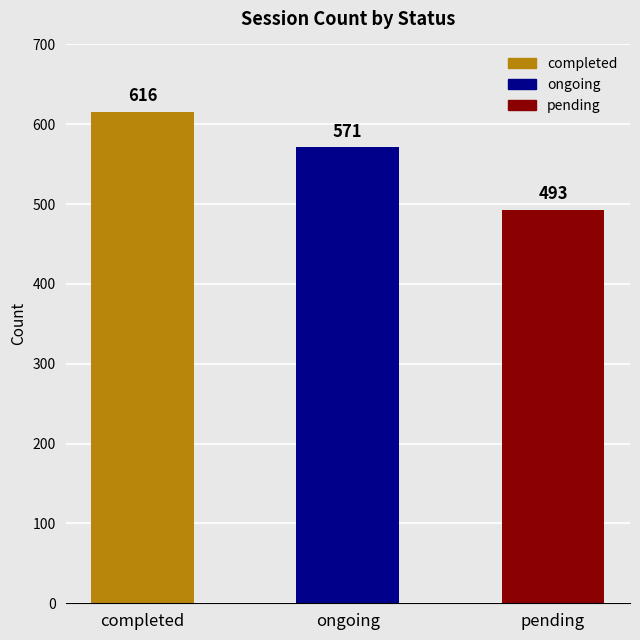

Rank the categories by value from lowest to highest.

pending, ongoing, completed